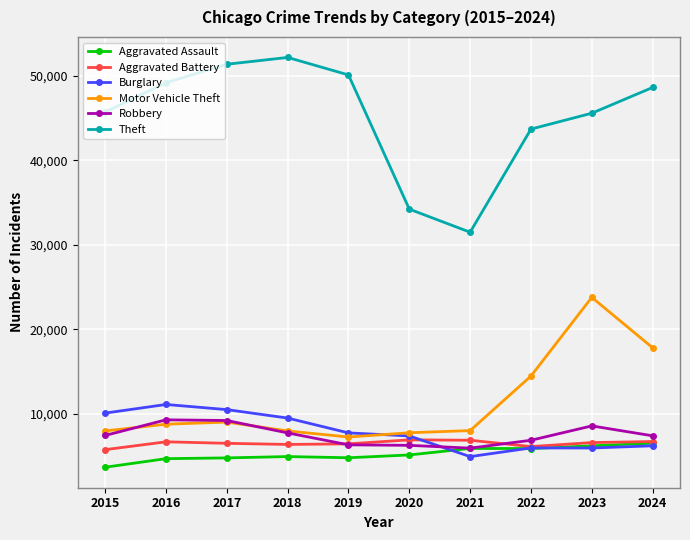

Is the value of Burglary at 2023 greater than the value of Theft at 2019?

No